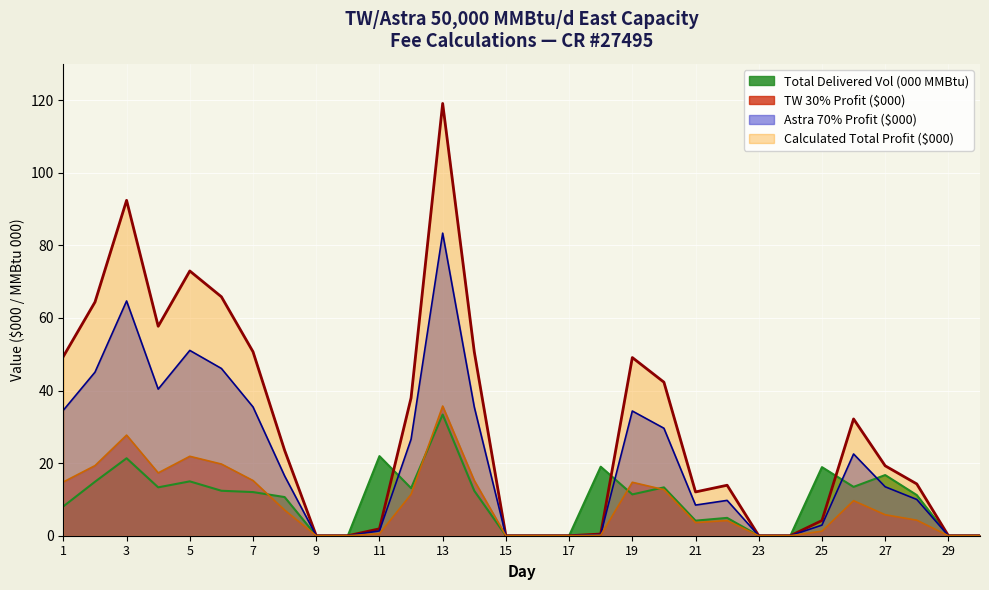

Reading left to right, transcribe all the data shown in this chart.

Total Delivered Vol: 8.1	14.9	21.3	13.3	15.0	12.4	12.0	10.7	0.0	0.0	21.9	13.1	33.4	12.4	0.0	0.0	0.0	19.0	11.4	13.3	4.2	4.9	0.0	0.0	18.9	13.5	16.7	11.2	0.0	0.0
Calculated Total Profit: 49.4	64.4	92.4	57.7	72.9	65.8	50.7	23.5	0.0	0.0	1.9	38.0	119.1	50.7	0.0	0.0	0.0	0.5	49.1	42.3	12.1	13.9	0.0	0.0	4.2	32.2	19.3	14.3	0.0	0.0
Astra 70%: 34.6	45.1	64.7	40.4	51.1	46.1	35.5	16.5	0.0	0.0	1.3	26.6	83.4	35.5	0.0	0.0	0.0	0.3	34.4	29.6	8.4	9.7	0.0	0.0	2.9	22.5	13.5	10.0	0.0	0.0
TW 30%: 14.8	19.3	27.7	17.3	21.9	19.7	15.2	7.1	0.0	0.0	0.6	11.4	35.7	15.2	0.0	0.0	0.0	0.1	14.7	12.7	3.6	4.2	0.0	0.0	1.3	9.7	5.8	4.3	0.0	0.0